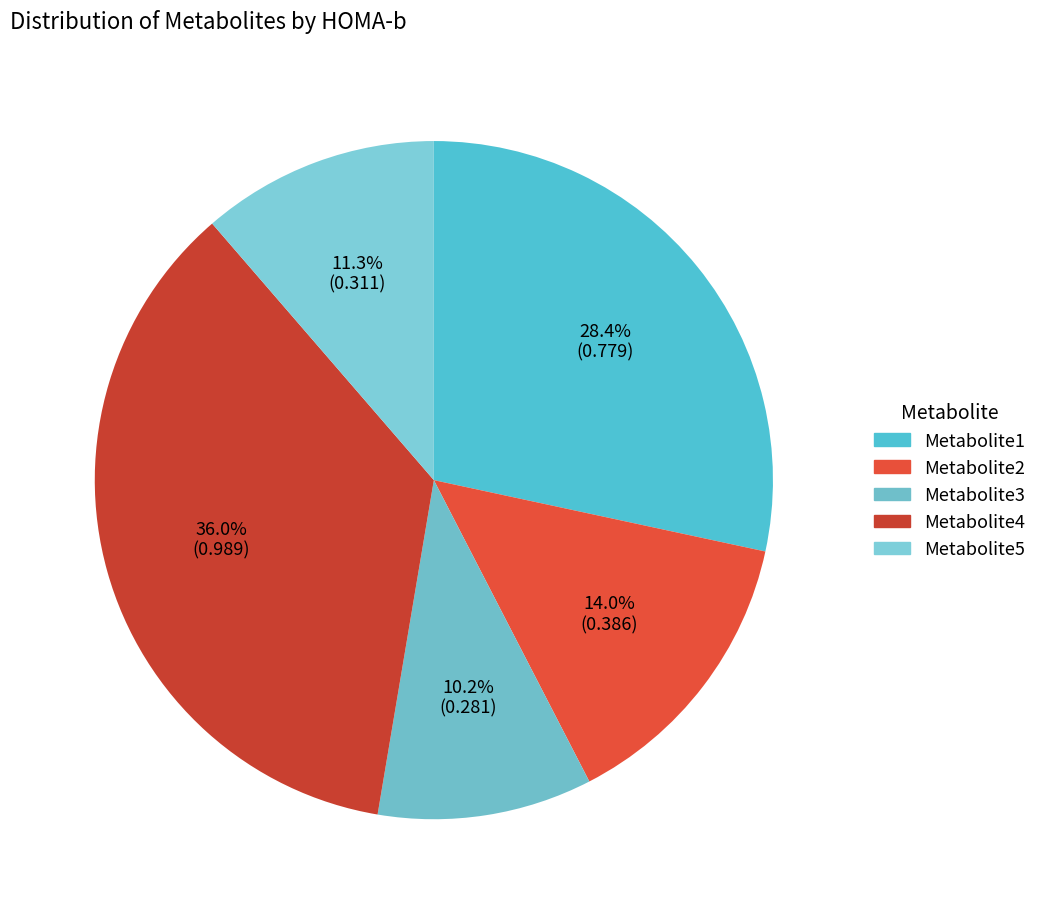

What percentage is the Metabolite4 slice, to the nearest percent?

36%